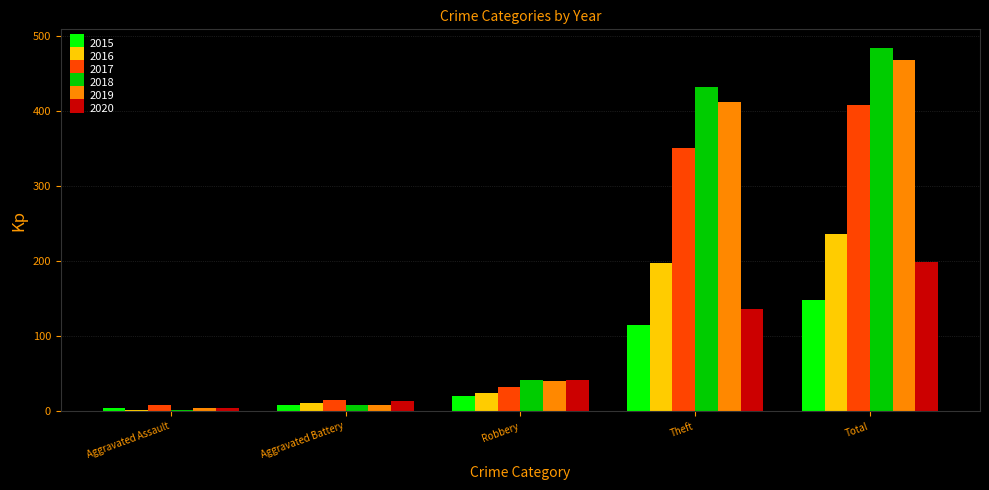

Which series has the largest range (max minus min)?

2018